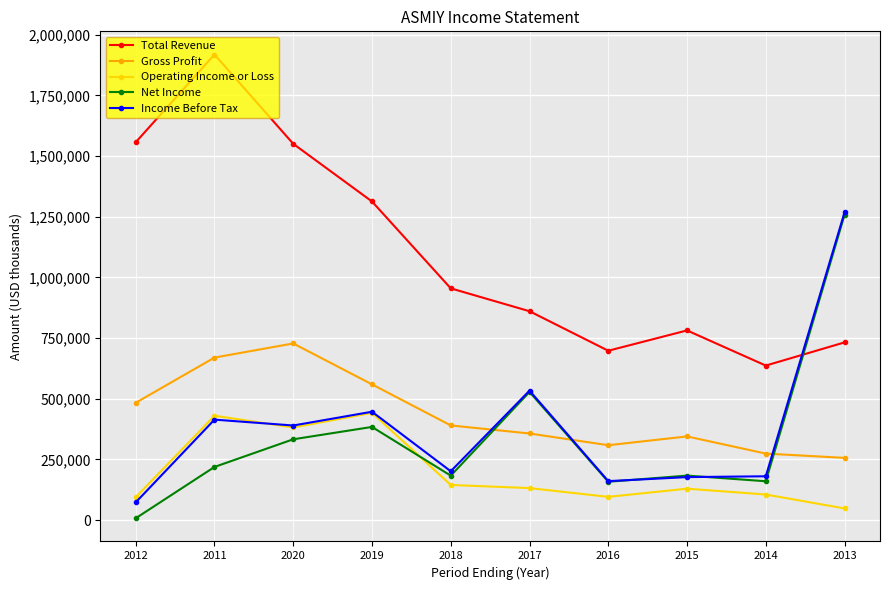

Is this an area chart (filled region under the line)?

No